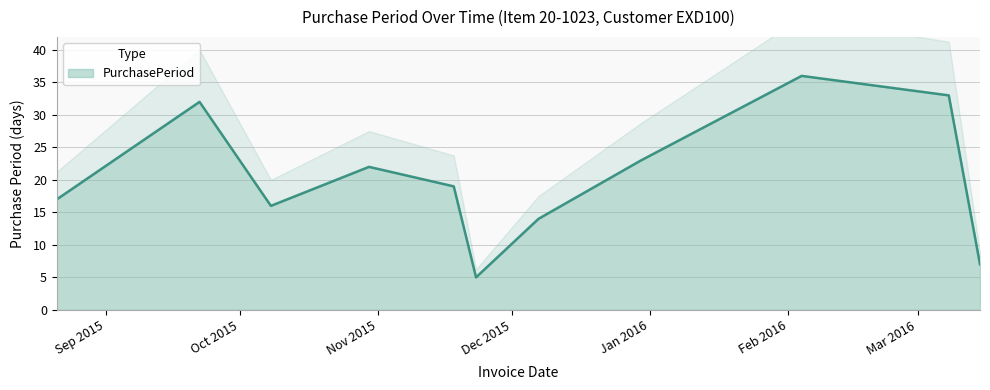

What is the maximum value for PurchasePeriod?

36